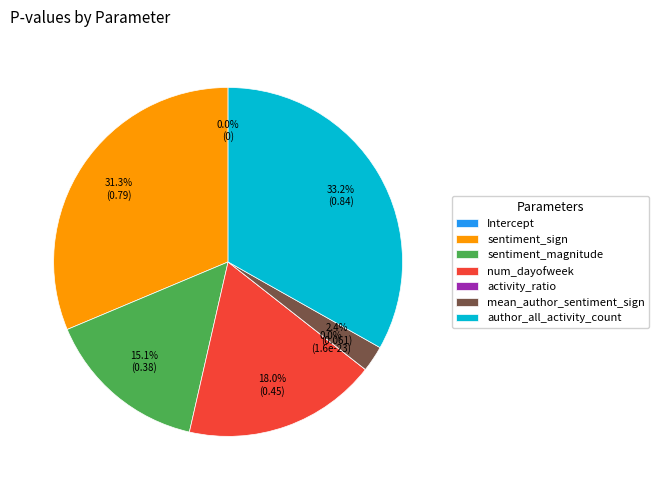

Is Intercept the majority of the pie?

No